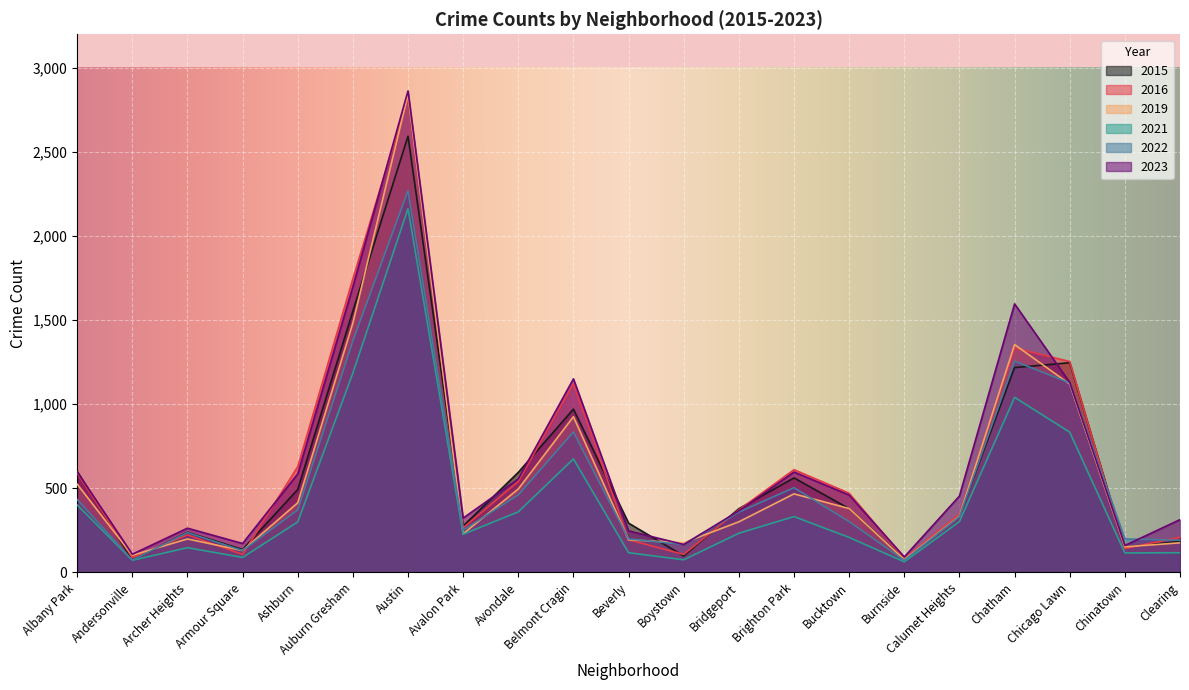

At which label does 2022 reach its peak?

Austin